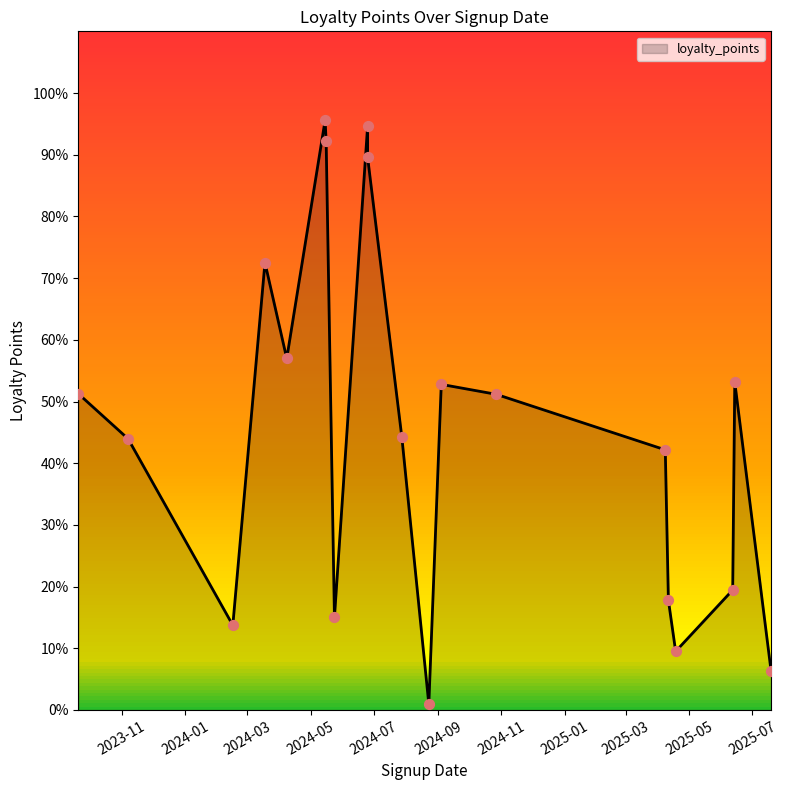

Approximately how many times larger is the value at 2024-06-25 compared to 2024-05-16?

1.0